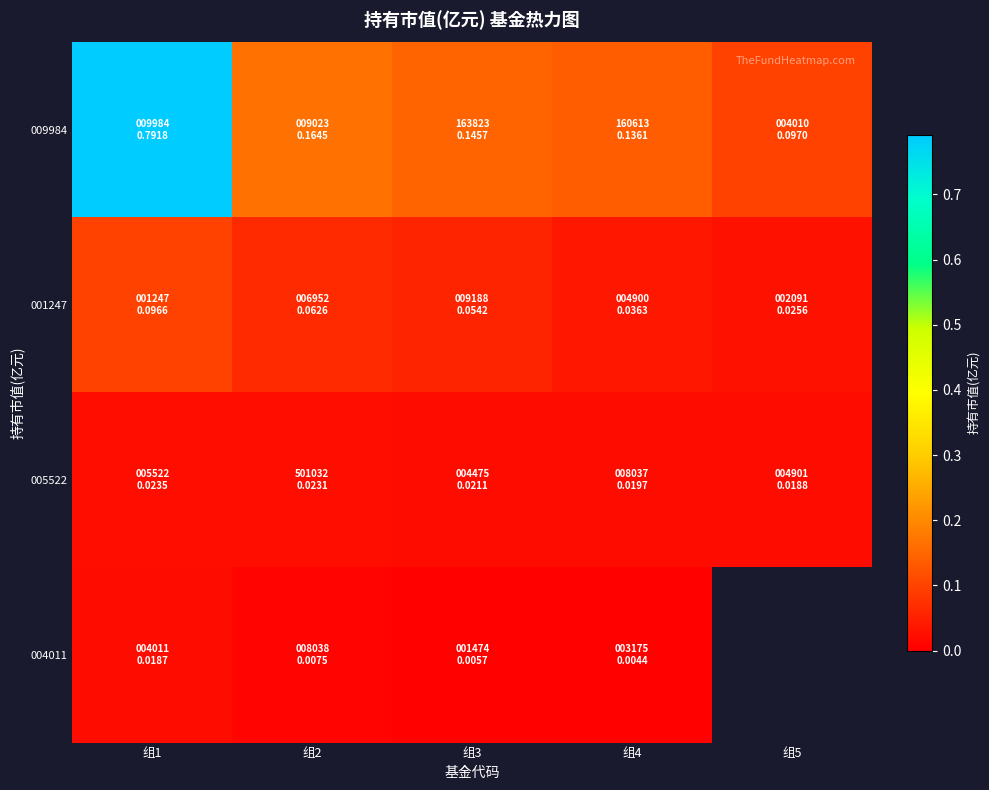

At which label does 005522 reach its peak?

组1